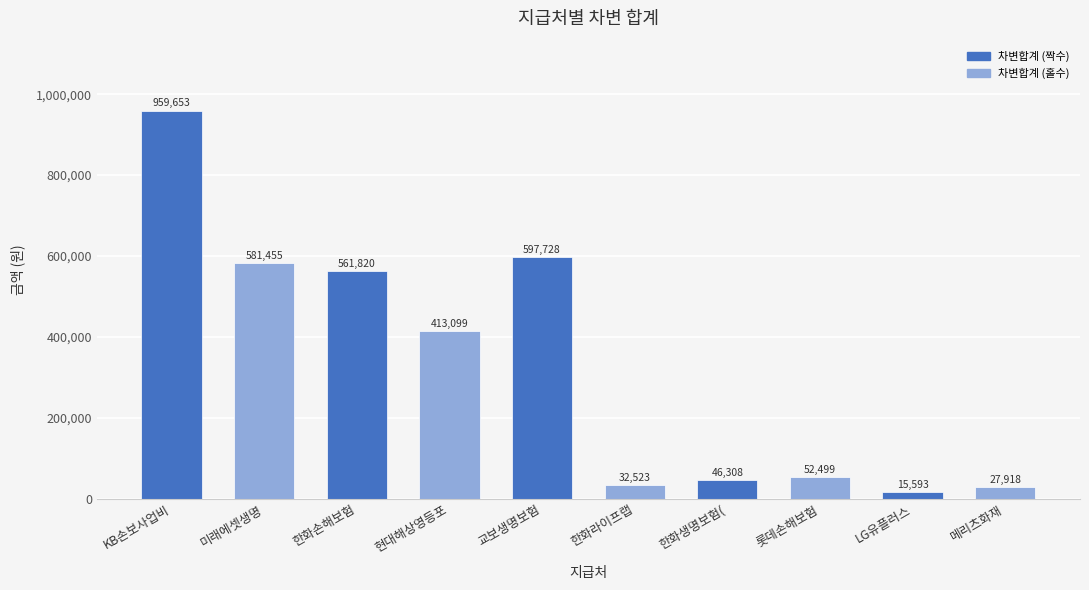

List the labels in order of value, smallest first.

LG유플러스, 메리츠화재, 한화라이프랩, 한화생명보험(, 롯데손해보험, 현대해상영등포, 한화손해보험, 미래에셋생명, 교보생명보험, KB손보사업비